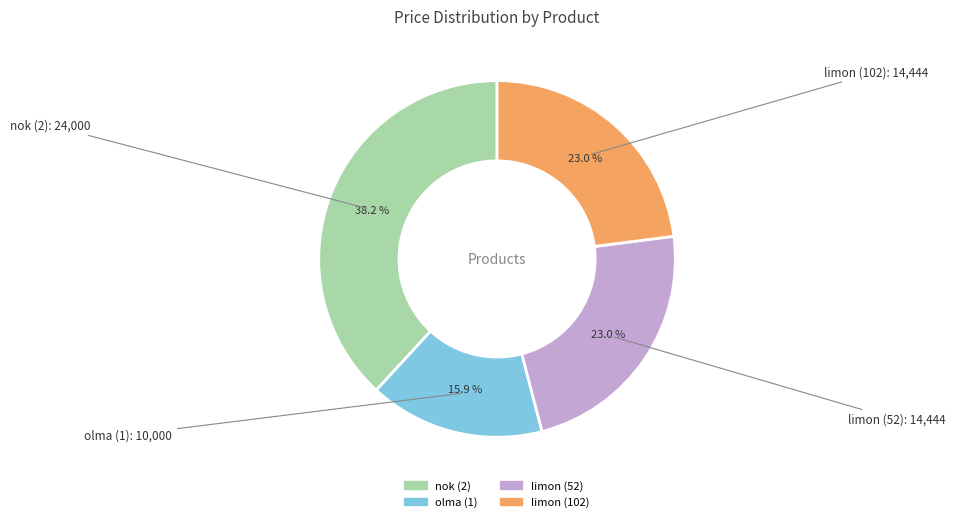

Which slice is the largest?

nok (2)